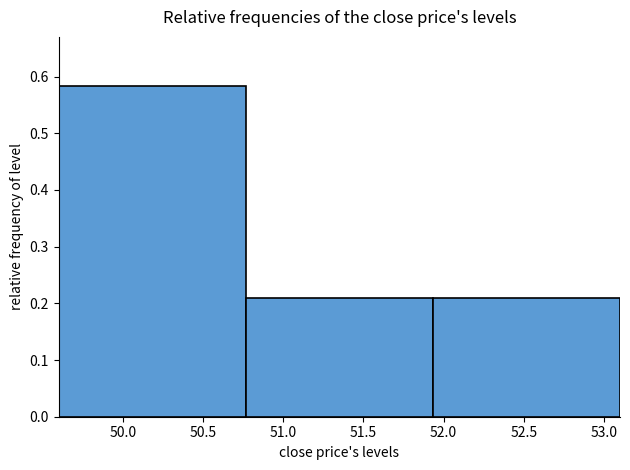

Over which range of the x-axis is the bar tallest?

49.60 to 50.75